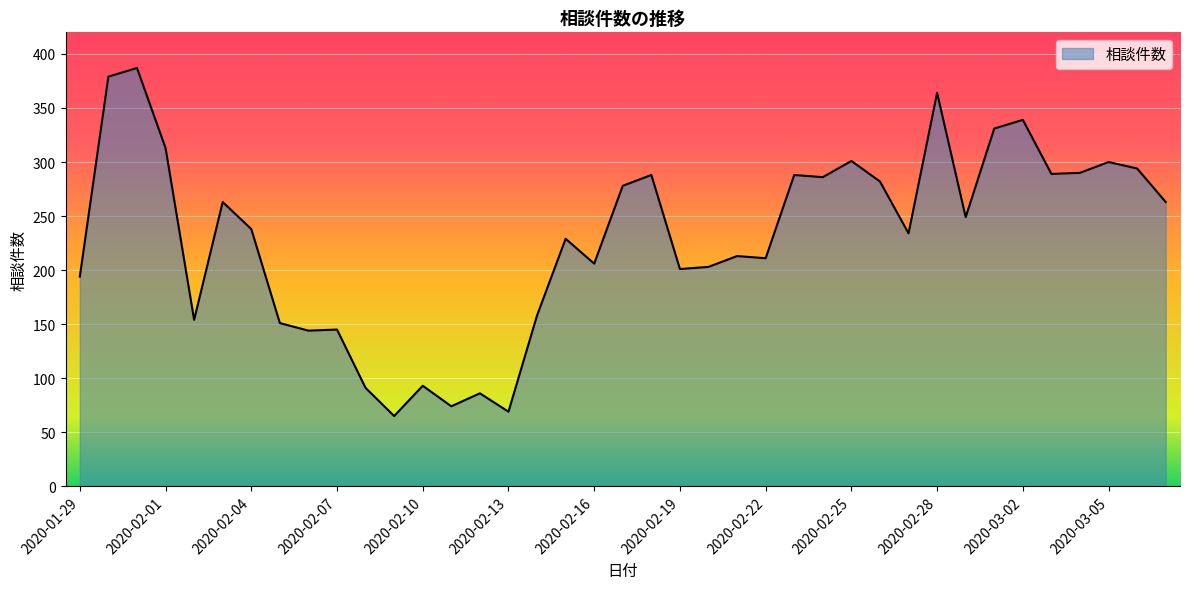

What is the smallest value displayed?

65